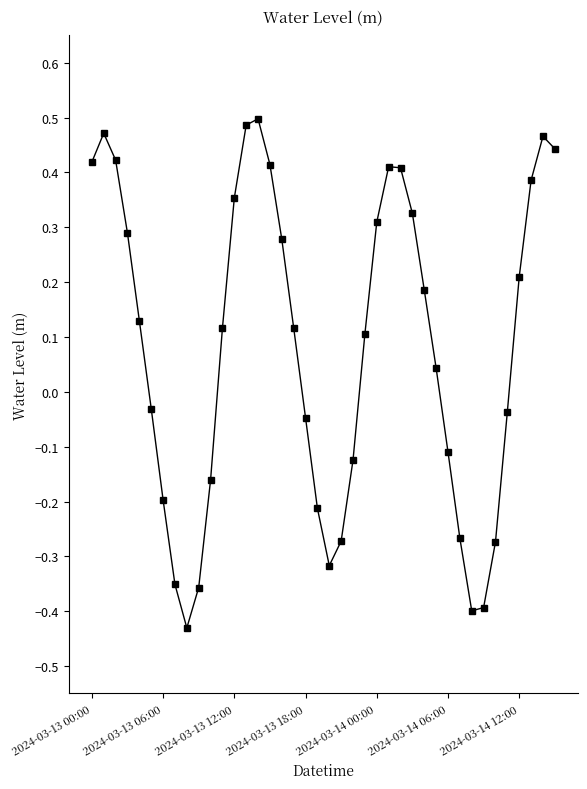

How many interior local valleys (lower than both neighbors) does the data have?

3